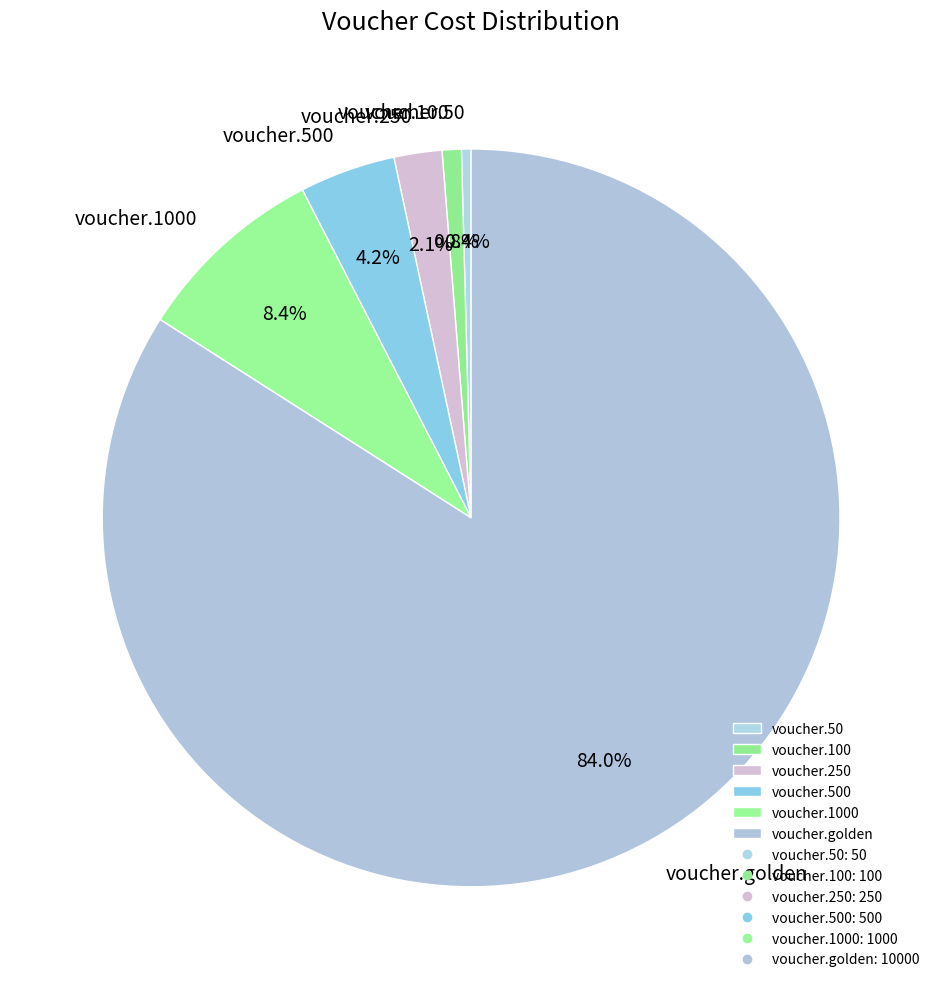

True or false: voucher.250 accounts for 16% of the total.

False